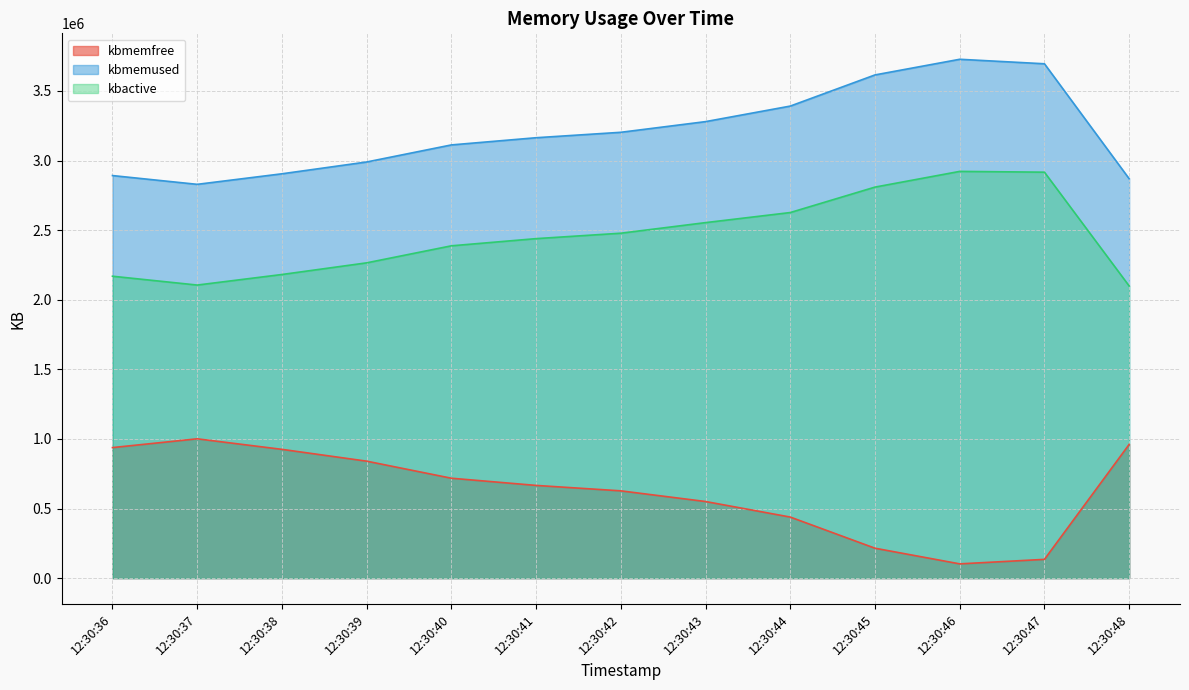

At which label is kbmemfree closest to 551560?

12:30:43